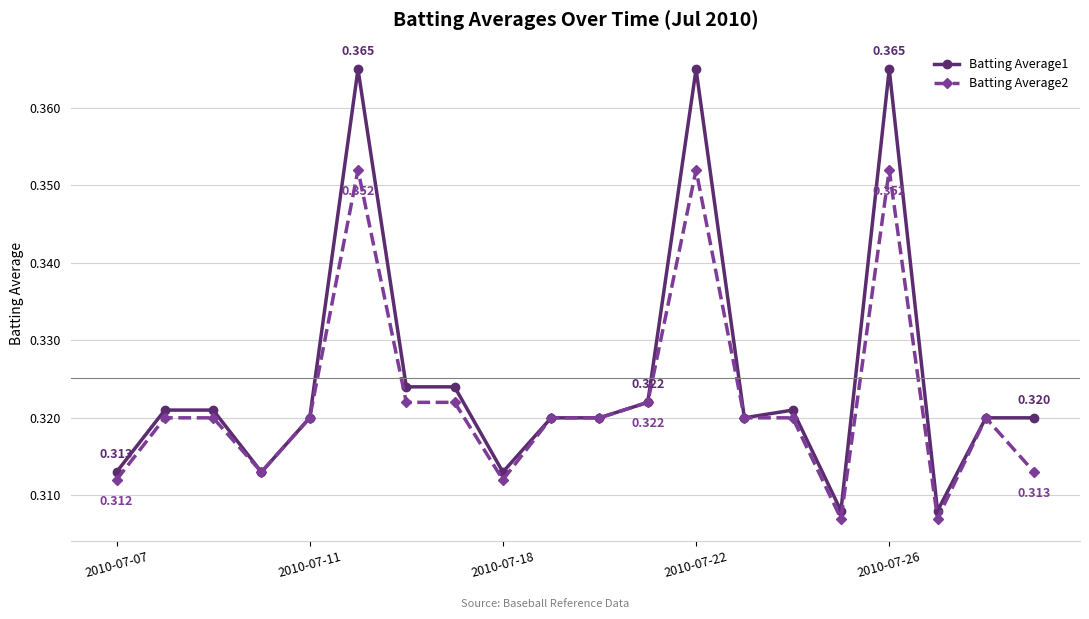

True or false: Batting Average1 has more than 2 interior local peaks.

True